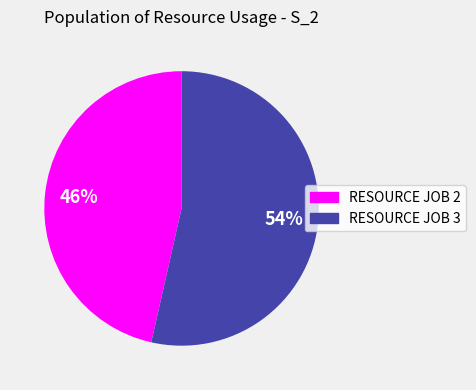

To the nearest percent, what portion does RESOURCE JOB 3 represent?

54%